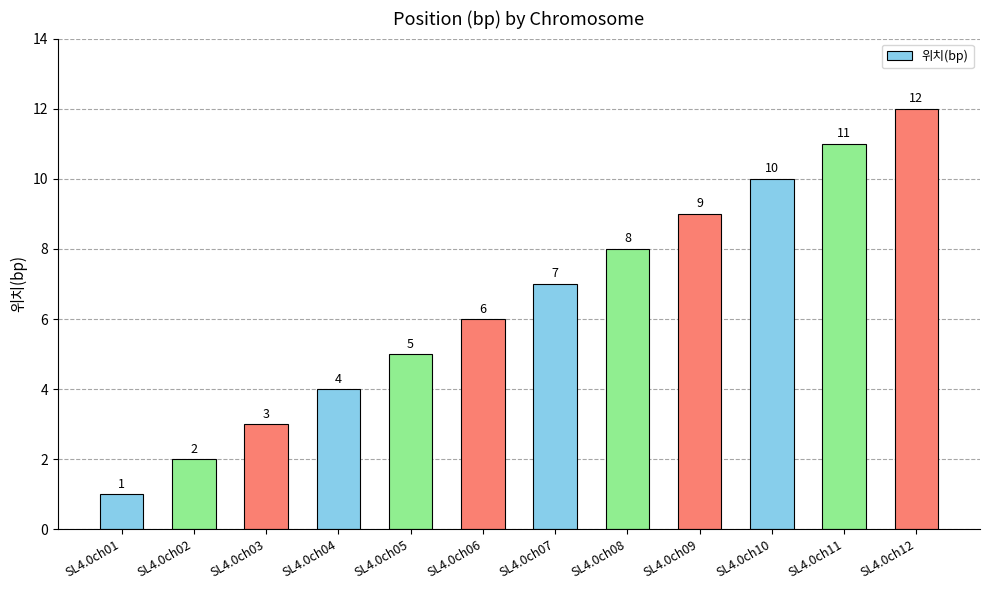

What is the sum of the values at SL4.0ch03 and SL4.0ch12?

15